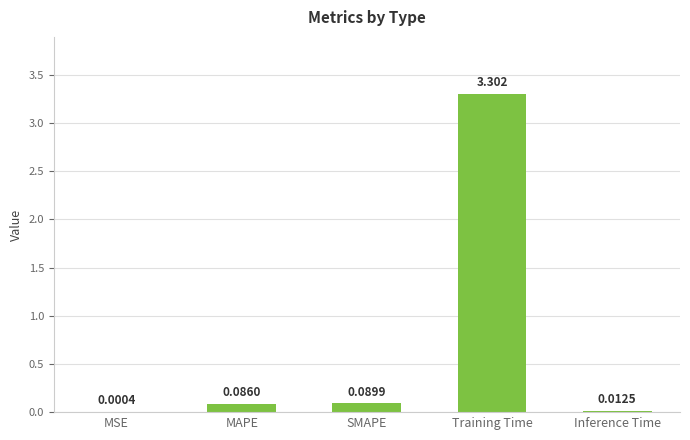

What is the approximate value at Training Time?

3.3